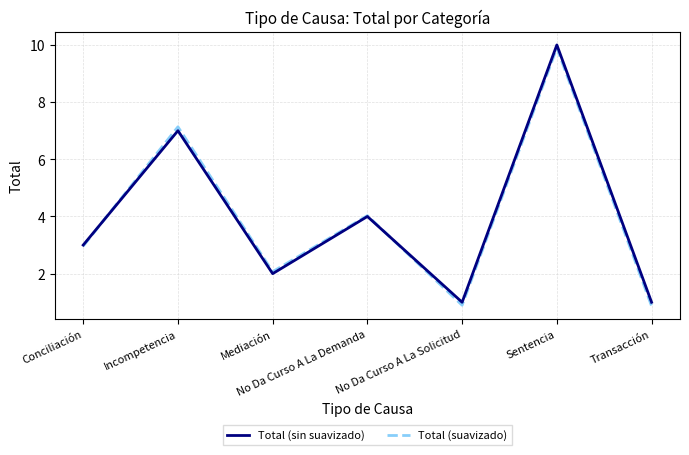

At which category is the sum across all series the highest?

Sentencia